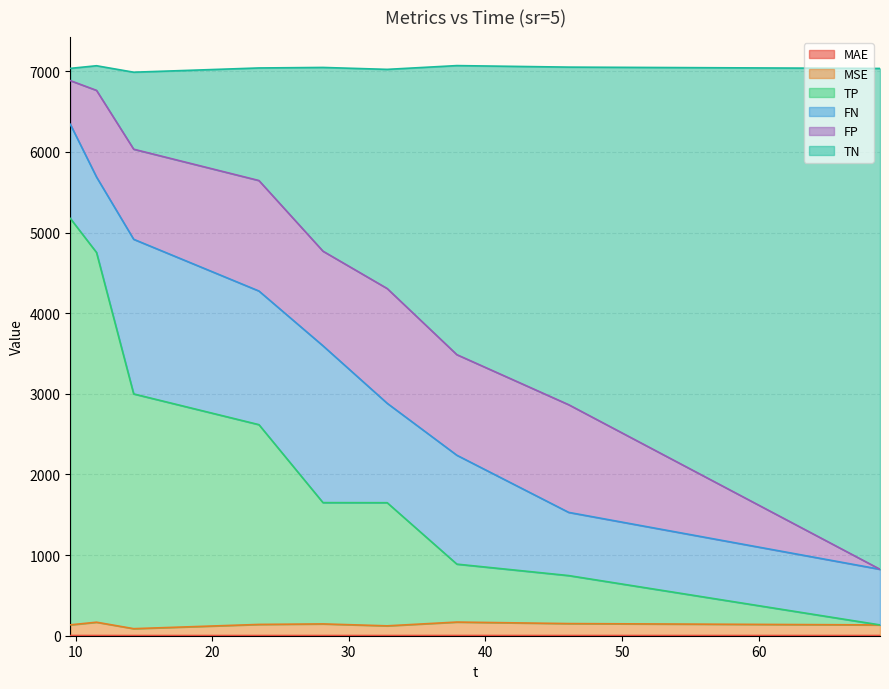

At which category does the chart reach its minimum across all series?

14.25